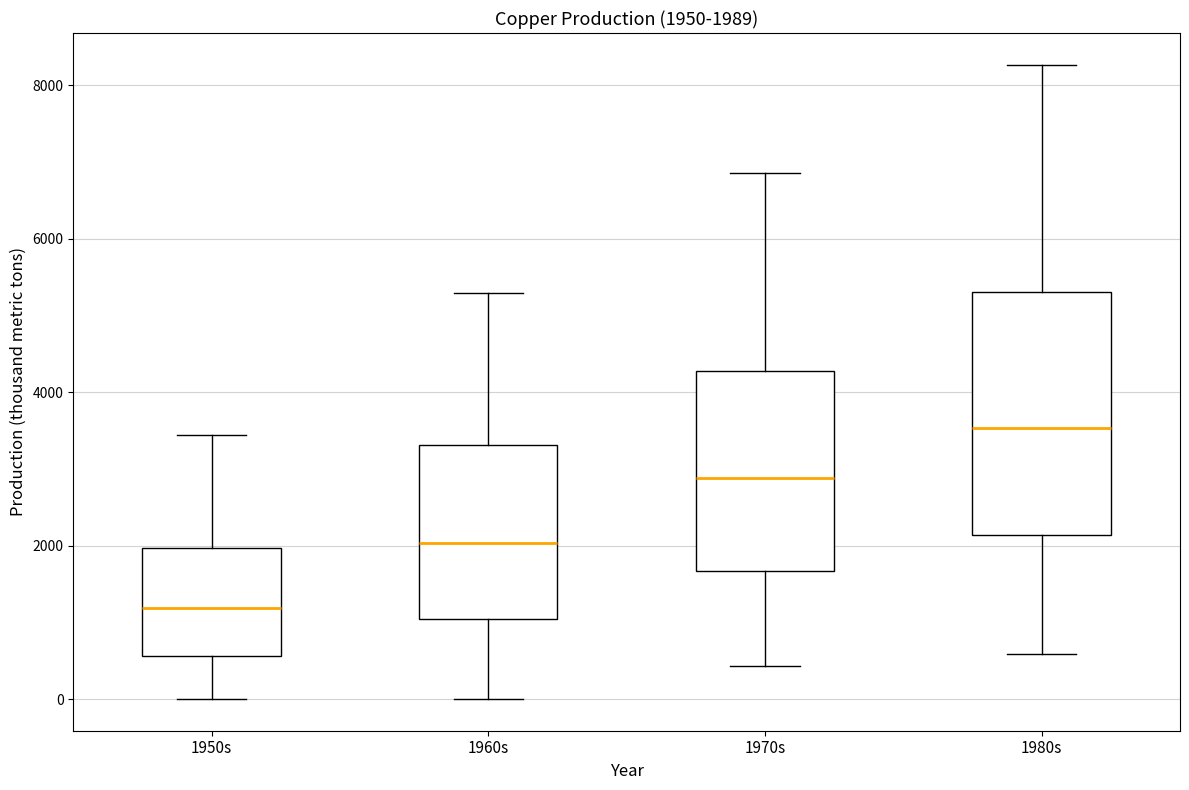

Which box has the lowest median line?

1950s